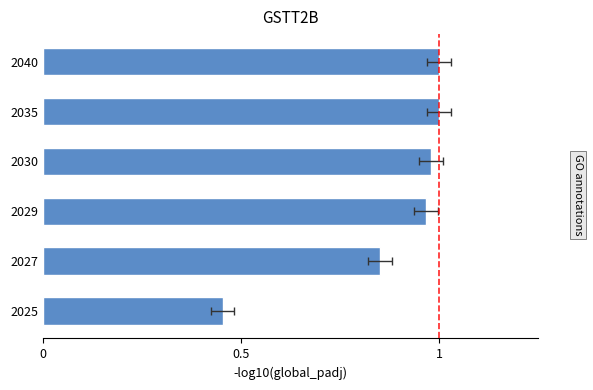

Reading left to right, transcribe all the data shown in this chart.

0.5	0.9	1.0	1.0	1.0	1.0